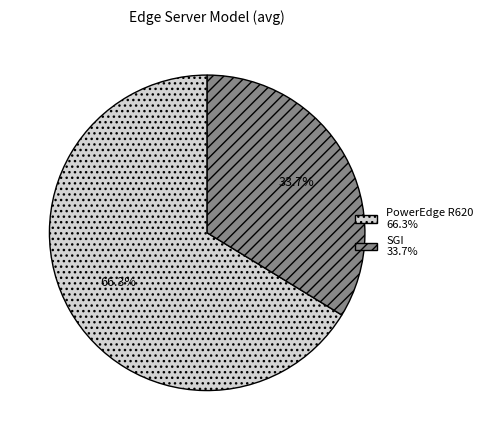

Does any single category account for the majority?

Yes